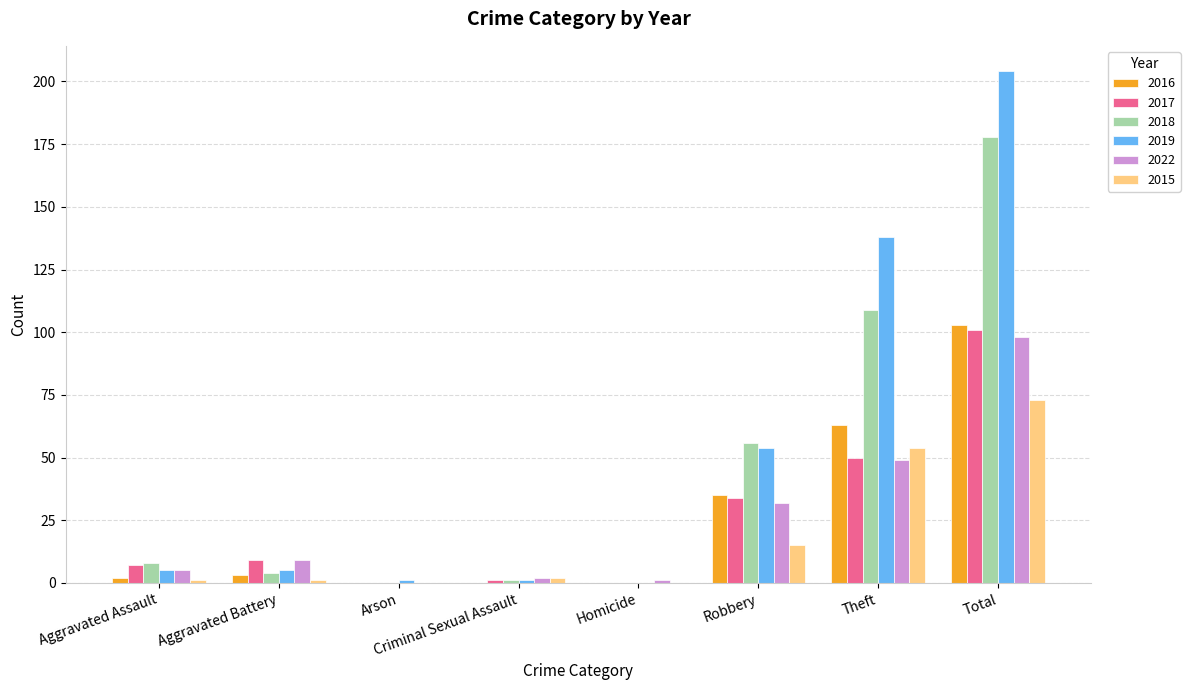

What is the sum of all 2018 values?

356